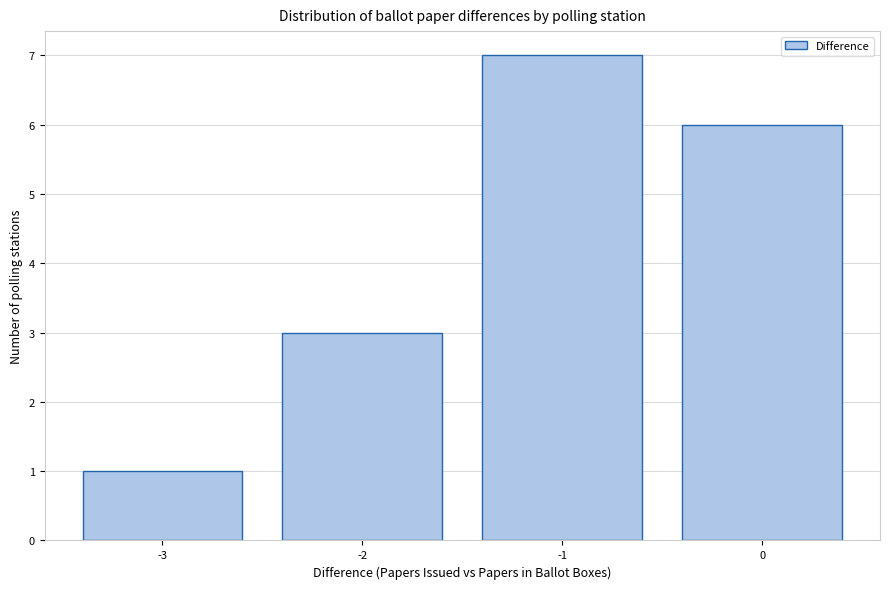

What is the height of the bar covering -3.5 to -2.5 on the x-axis? The values are not printed on the chart, so give them approximately, as read against the axis.

1